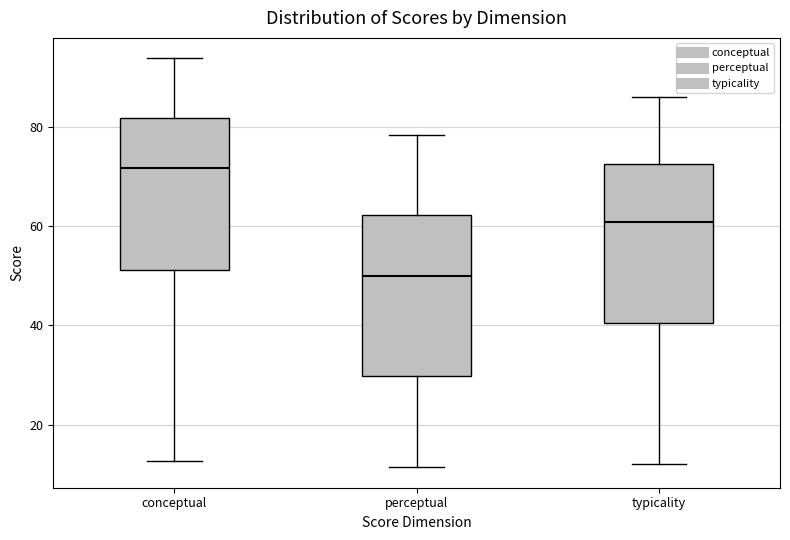

Reading left to right, read every box against the y-axis: the position of its median line, the range the box covers, and the ends of its whiskers. The values are not printed on the chart, so give them approximately, as read against the axis.

conceptual: median 72, box 52 to 82, whiskers 12 to 94
perceptual: median 50, box 30 to 62, whiskers 12 to 78
typicality: median 60, box 40 to 72, whiskers 12 to 86